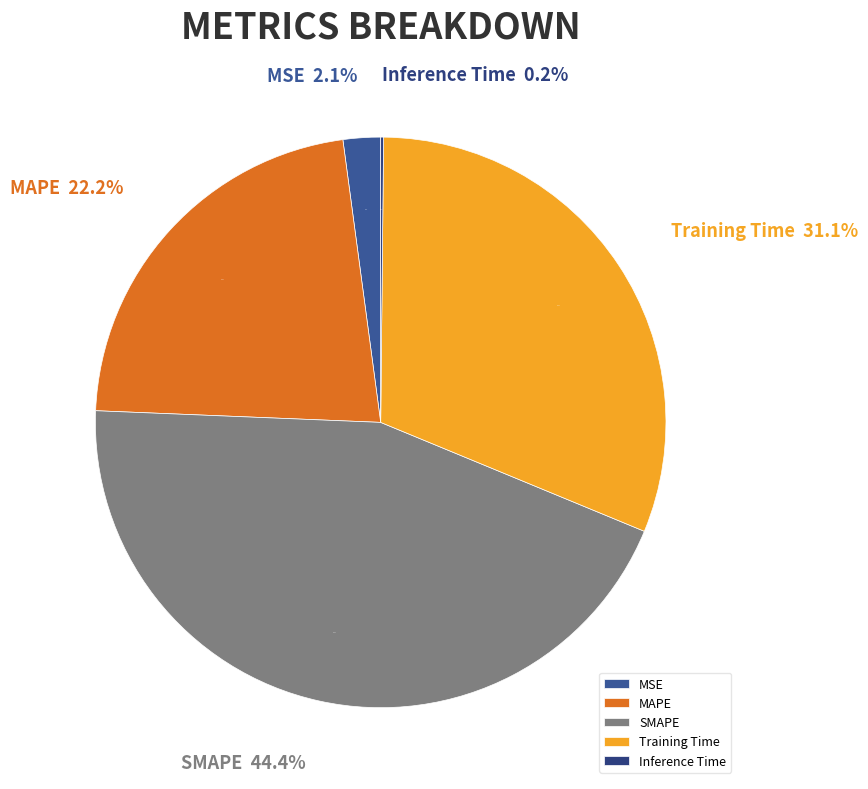

What is the largest slice in the pie chart?

SMAPE